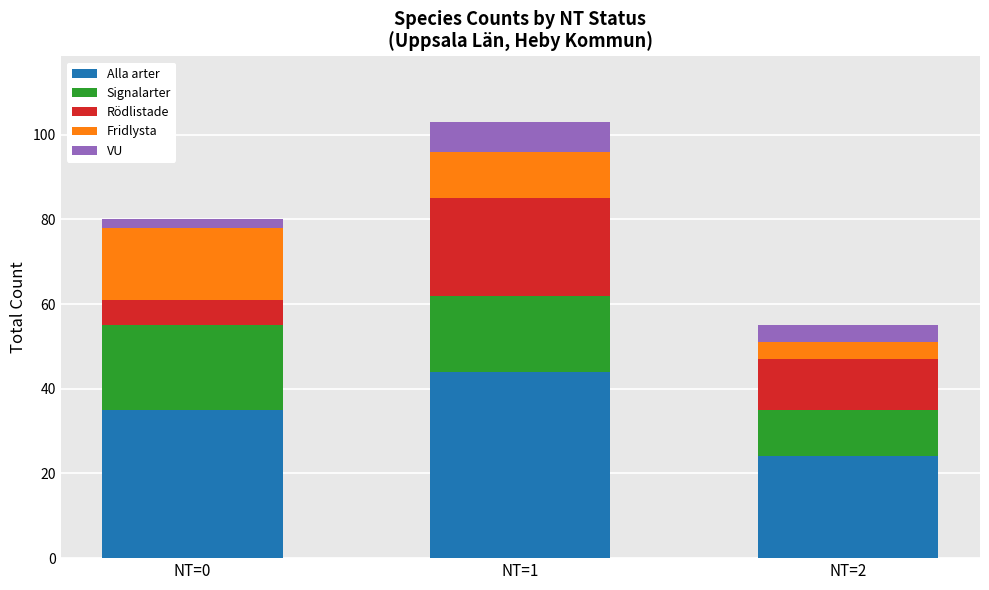

What is the minimum value for Alla arter?

24